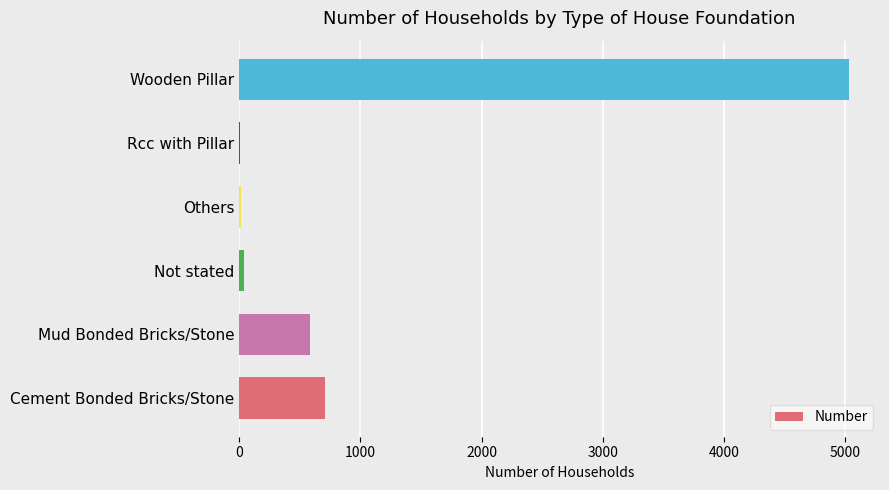

Which has a higher value, Mud Bonded Bricks/Stone or Rcc with Pillar?

Mud Bonded Bricks/Stone